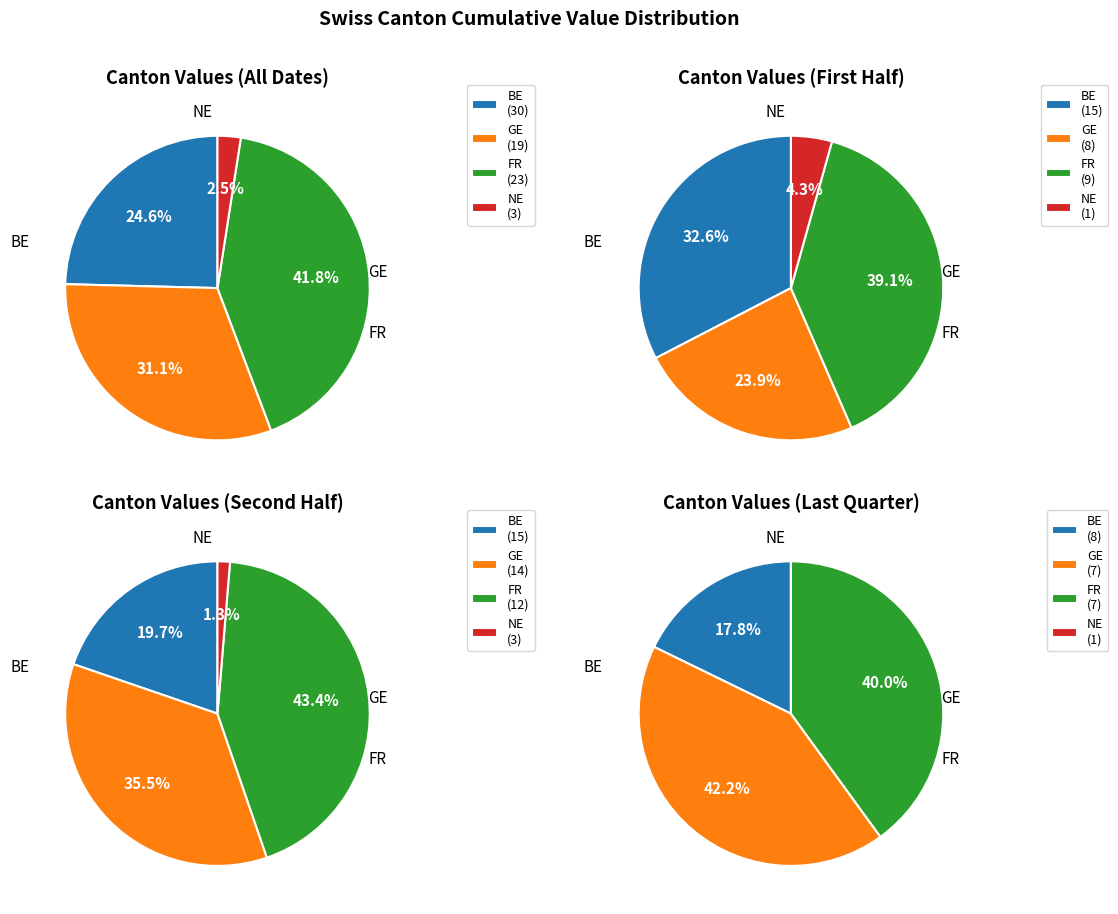

The 5 slice represents 1% of the pie. True or false?

False